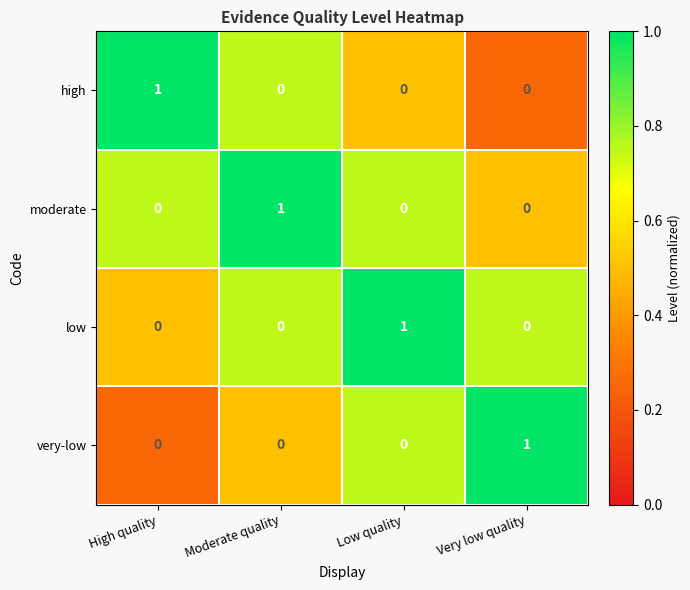

What is the smallest value displayed?

0